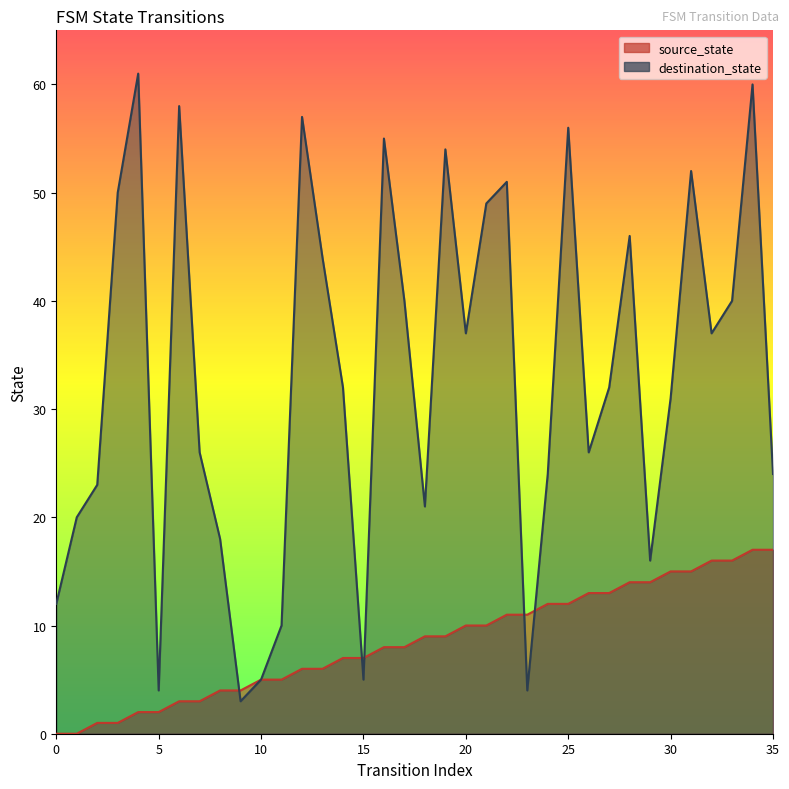

What is the sum of the destination_state values at 26 and 9?

29